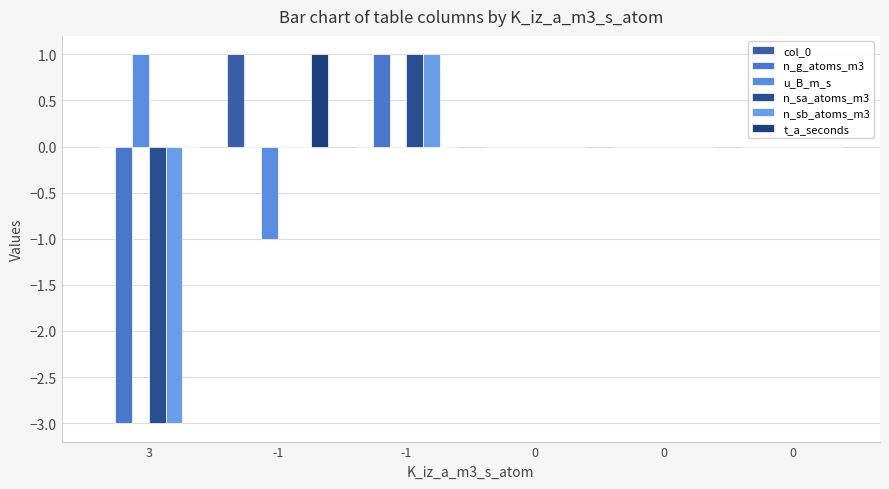

Which series has the largest range (max minus min)?

n_g_atoms_m3